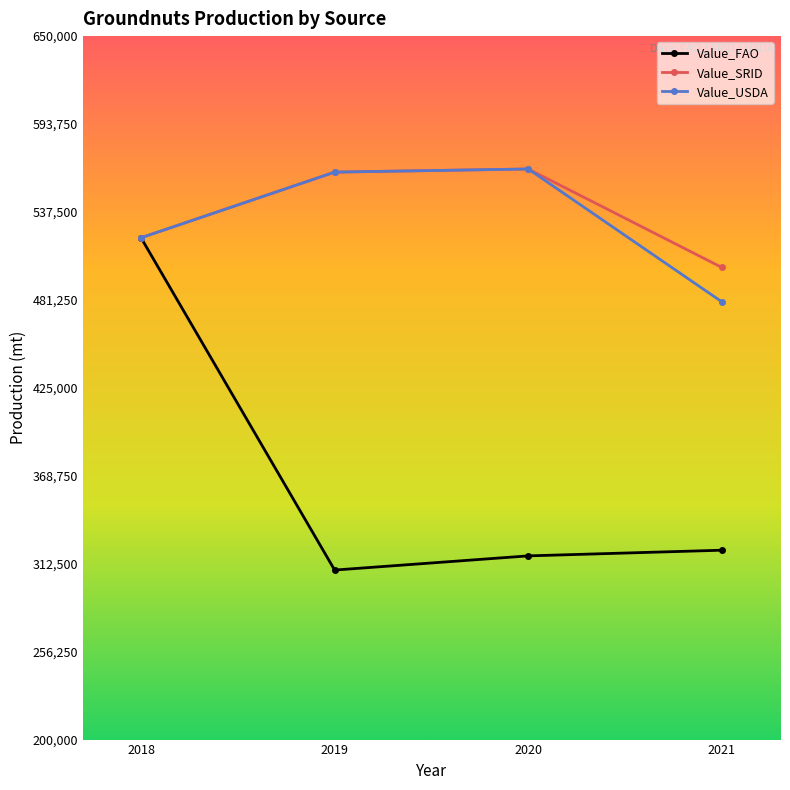

Reading right to left, extract all data points from this chart.

Value_FAO: 321143	317514	308443	521032
Value_SRID: 502000	565000	563000	521000
Value_USDA: 480000	565000	563000	521000